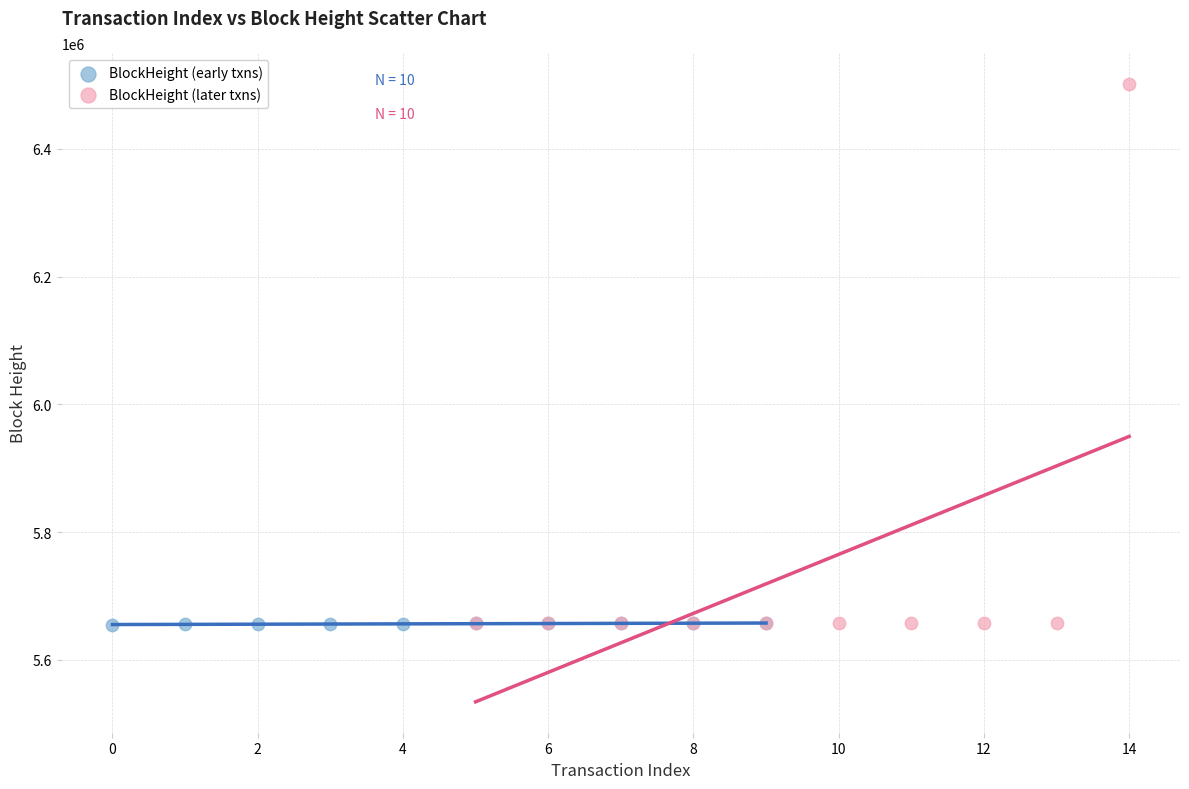

Which series has the largest Y range (max minus min)?

BlockHeight (later txns)